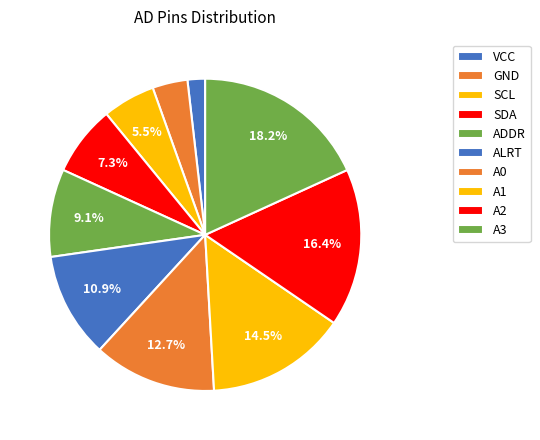

Which slice is the smallest?

VCC